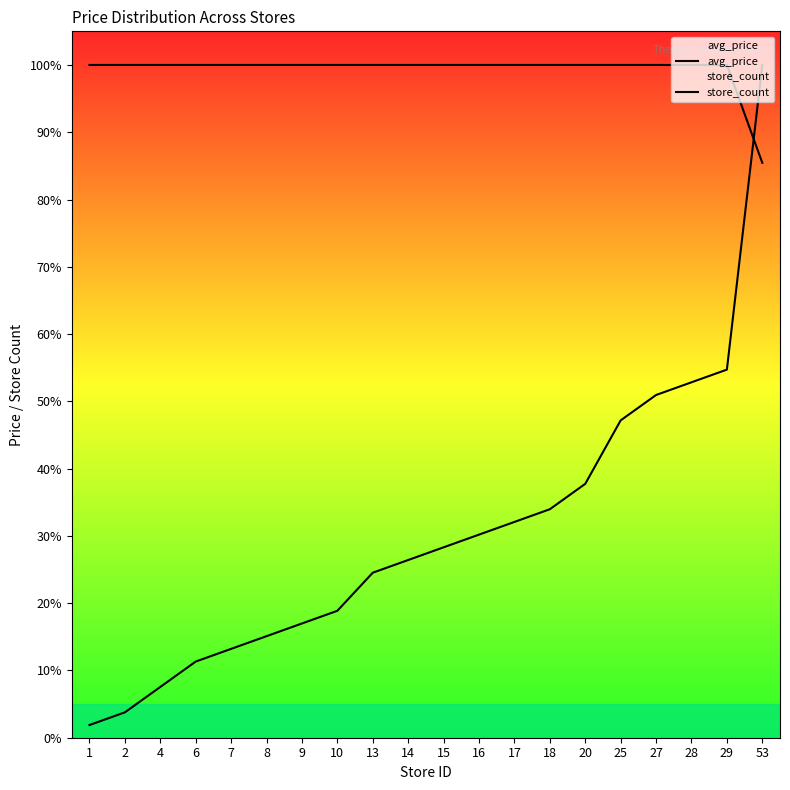

The value of store_count at 18 is 58.5. True or false?

False